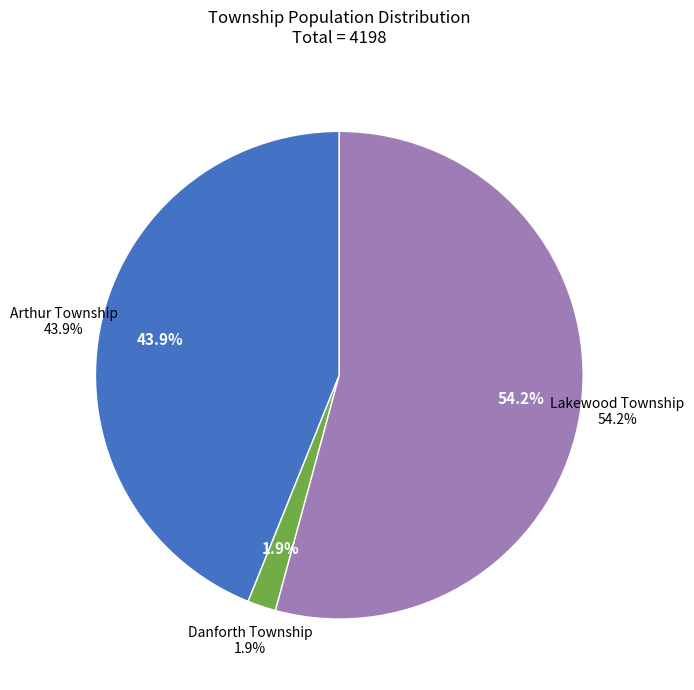

To the nearest percent, what percentage of the pie is Lakewood Township?

54%